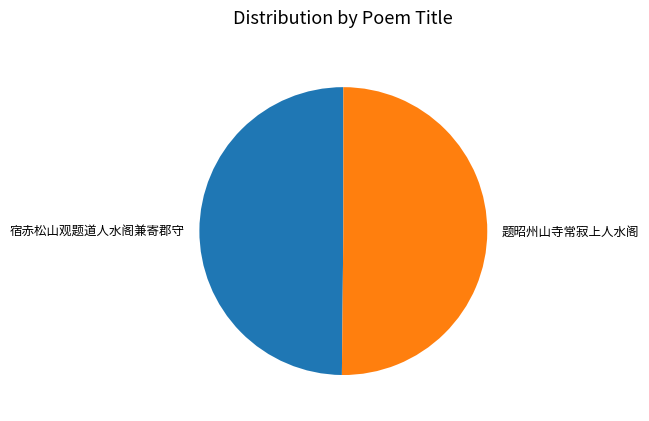

Do 宿赤松山观题道人水阁兼寄郡守 and 题昭州山寺常寂上人水阁 together represent more than half of the pie?

Yes